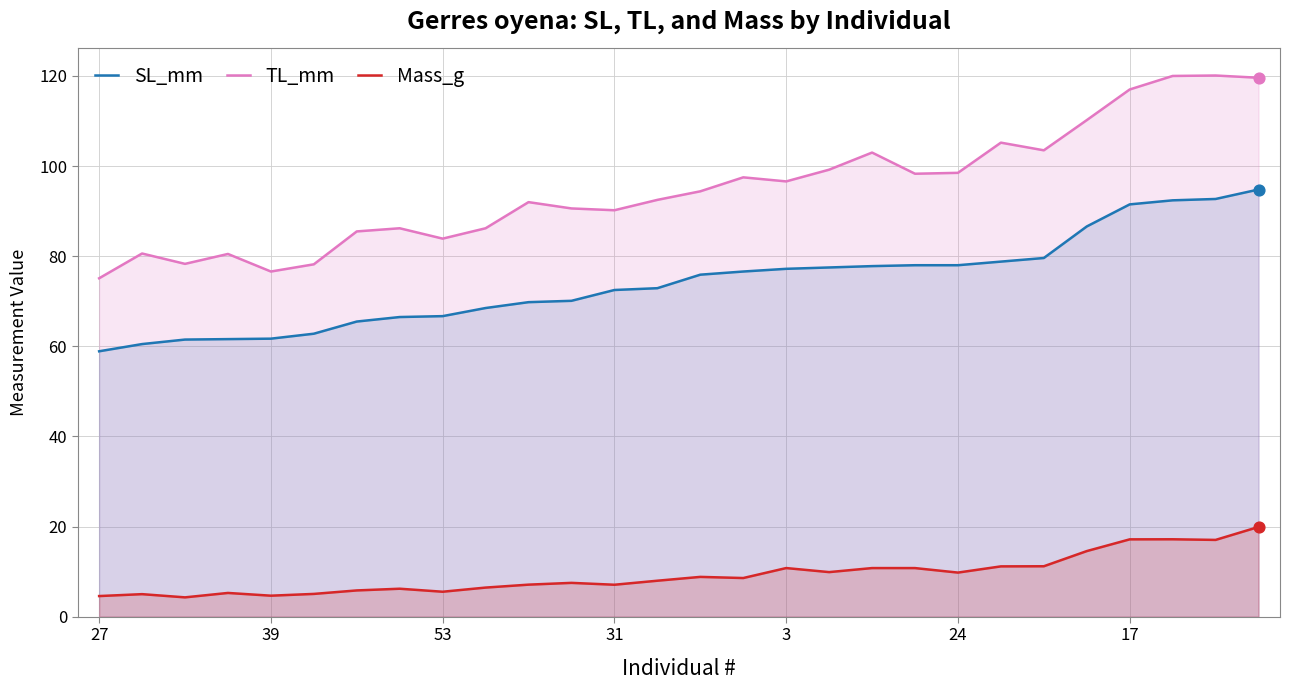

Which series contains the lowest Y value?

Mass_g